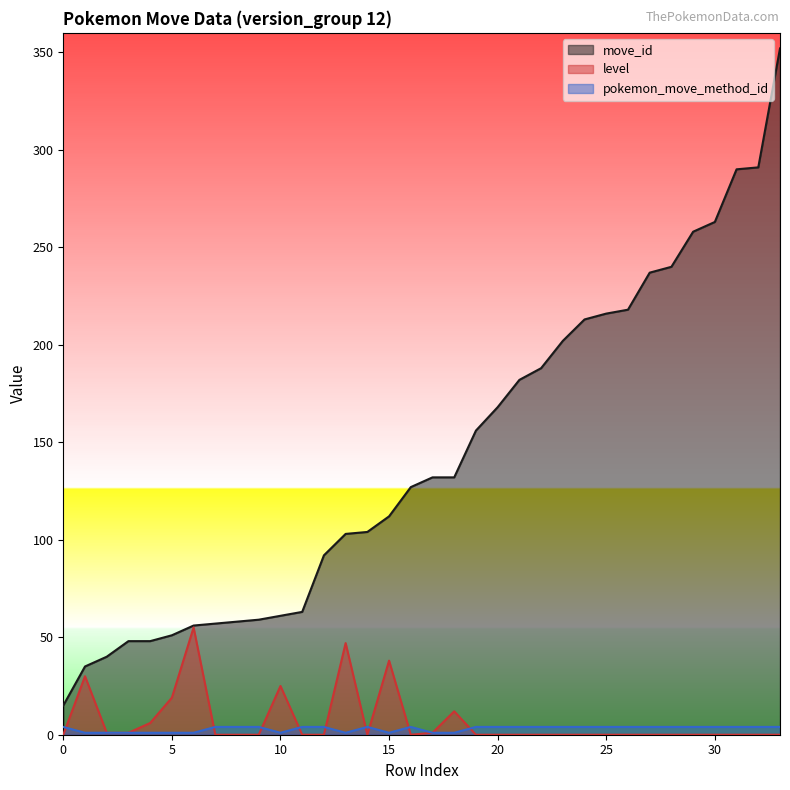

In pokemon_move_method_id, how many points are lower than both neighbors (excluding endpoints)?

3